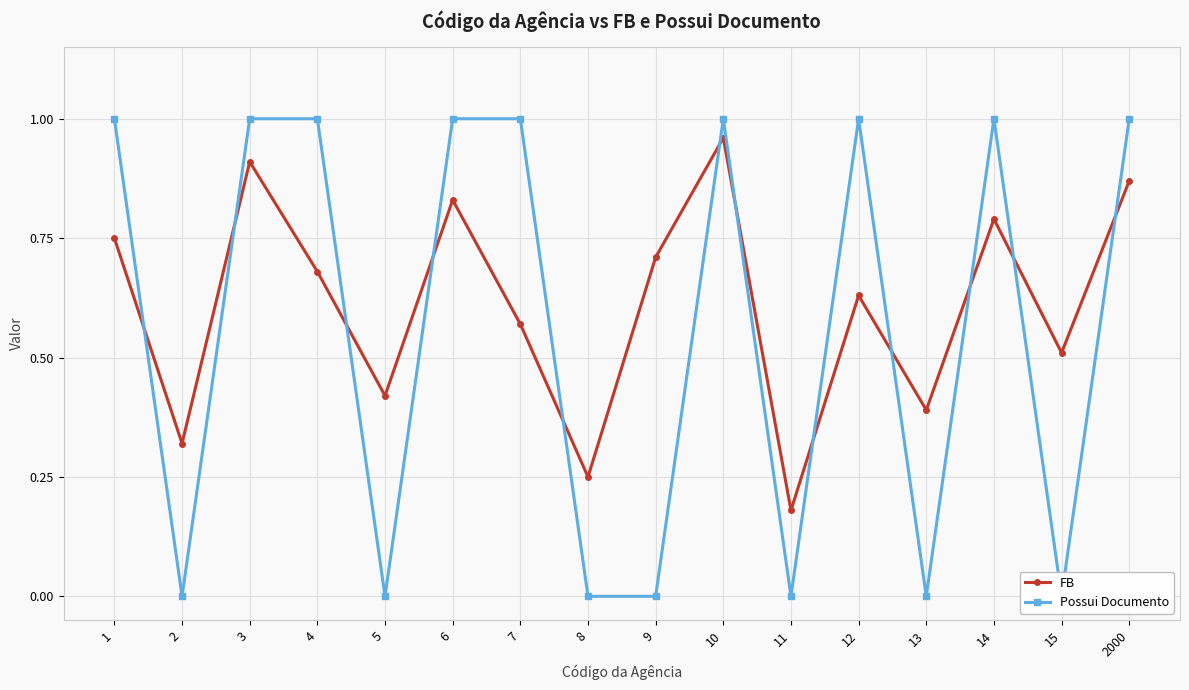

The value of FB at 4 is 1.1. True or false?

False